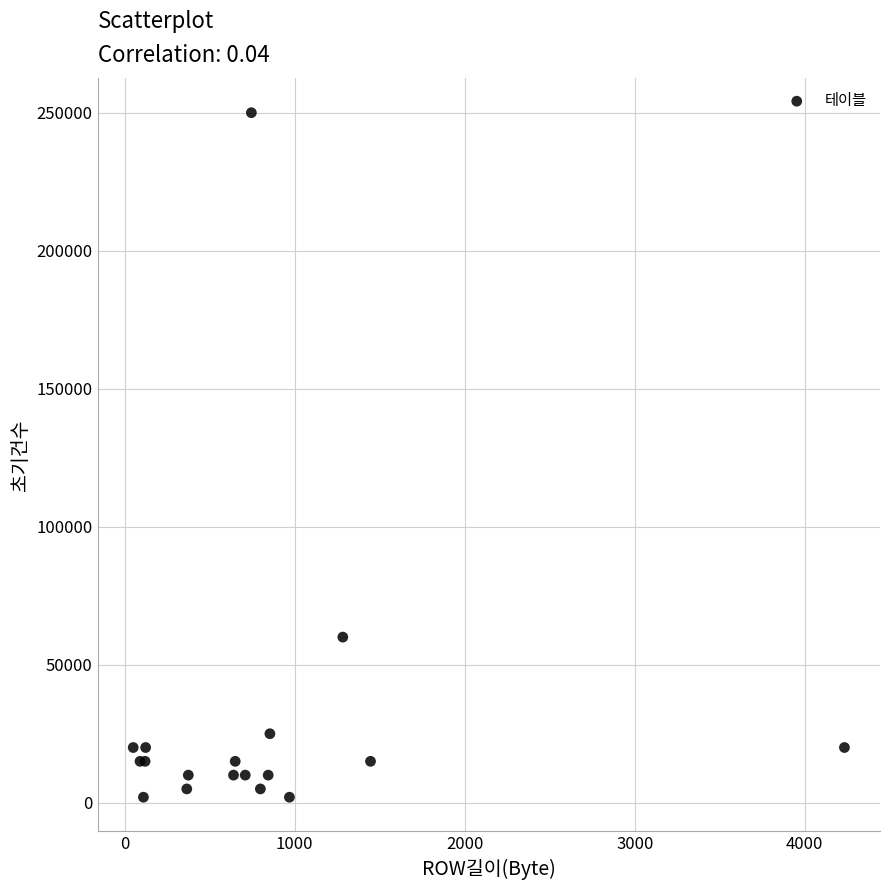

What Y value in the scatter plot is closest to 126000?

60000